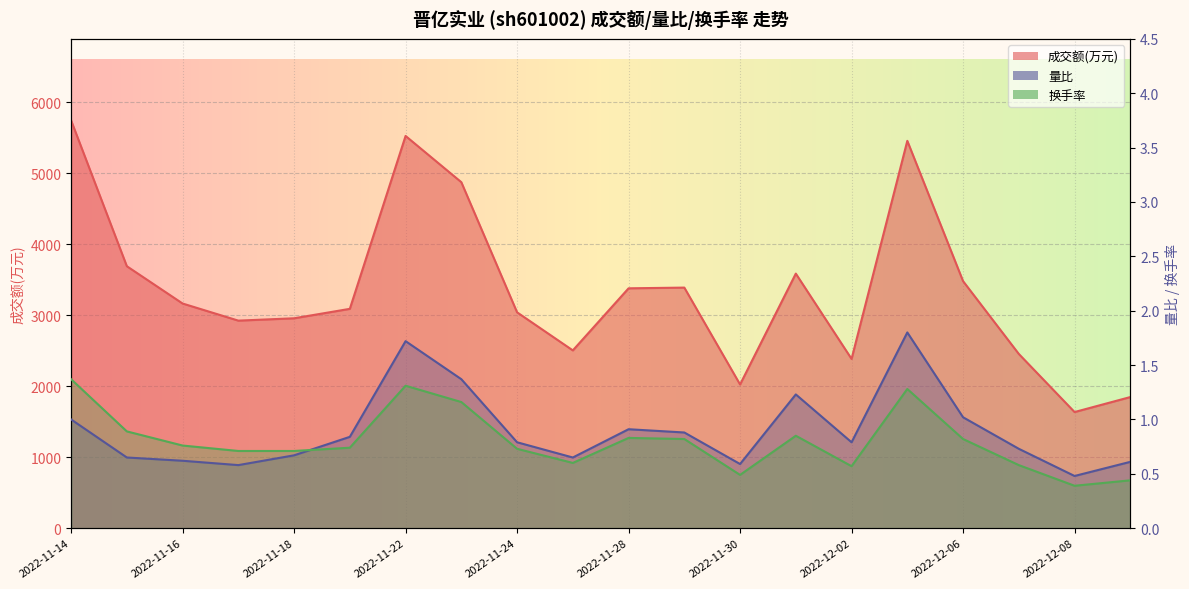

What is the label of the 2nd point from the right?

2022-12-08